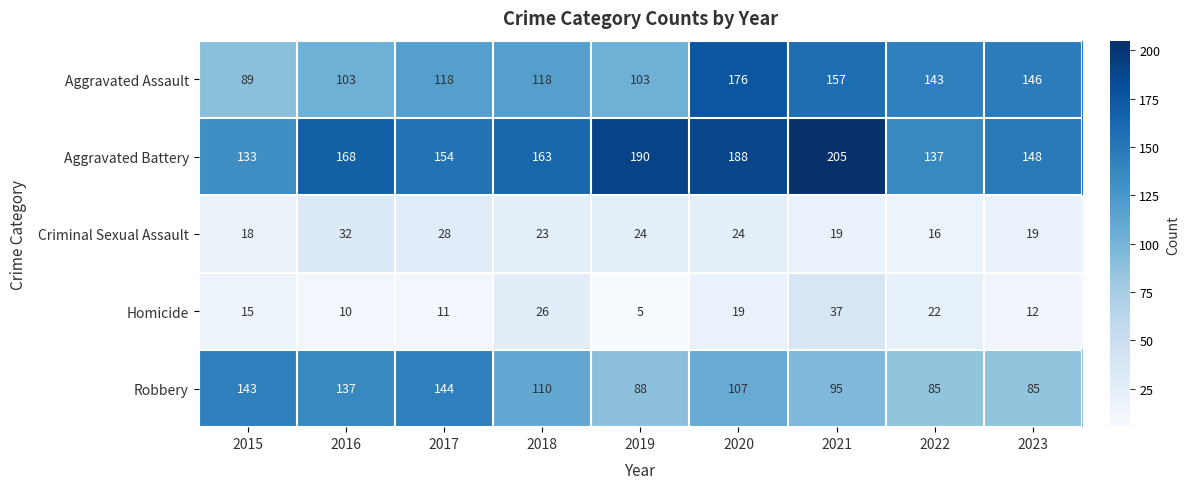

Where is Aggravated Battery nearest to the value 169?

2016